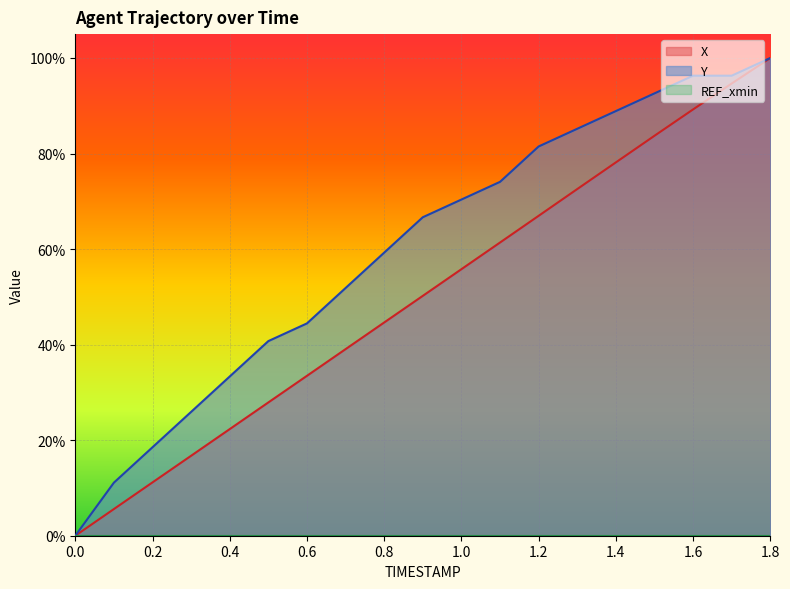

How many values in the X series exceed 0?

18